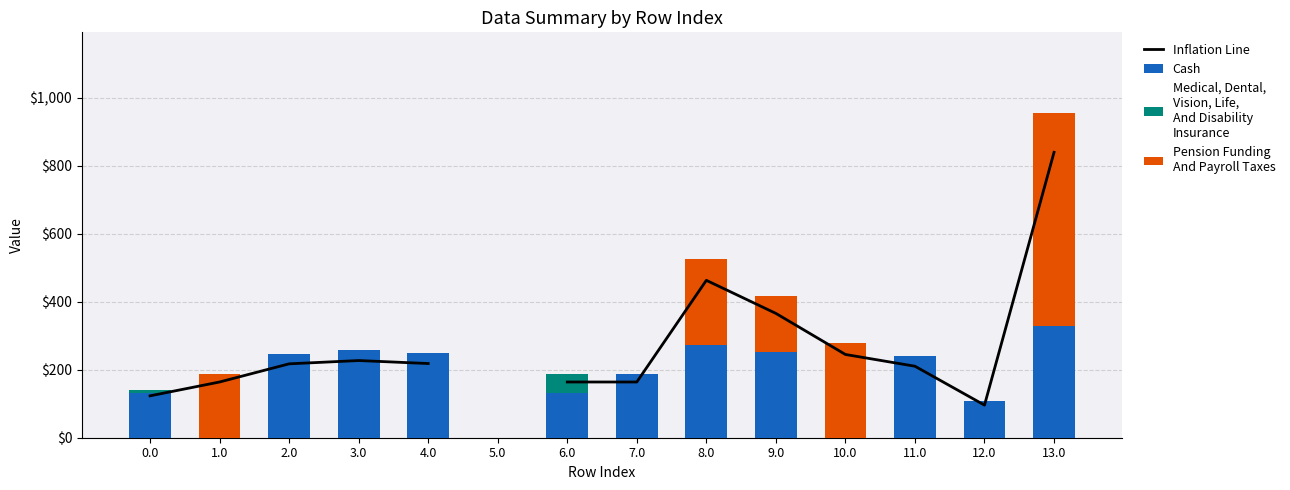

What is the sum of the Pension Funding
And Payroll Taxes values at 0.0 and 9.0?

164.6